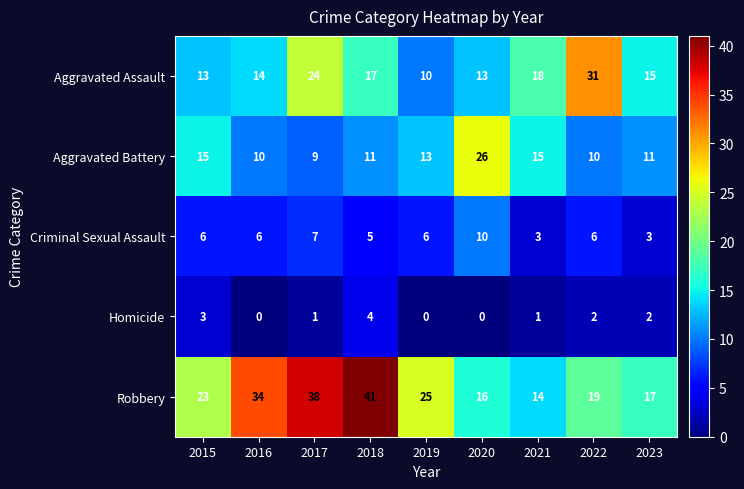

At which category is the sum across all series the highest?

2017